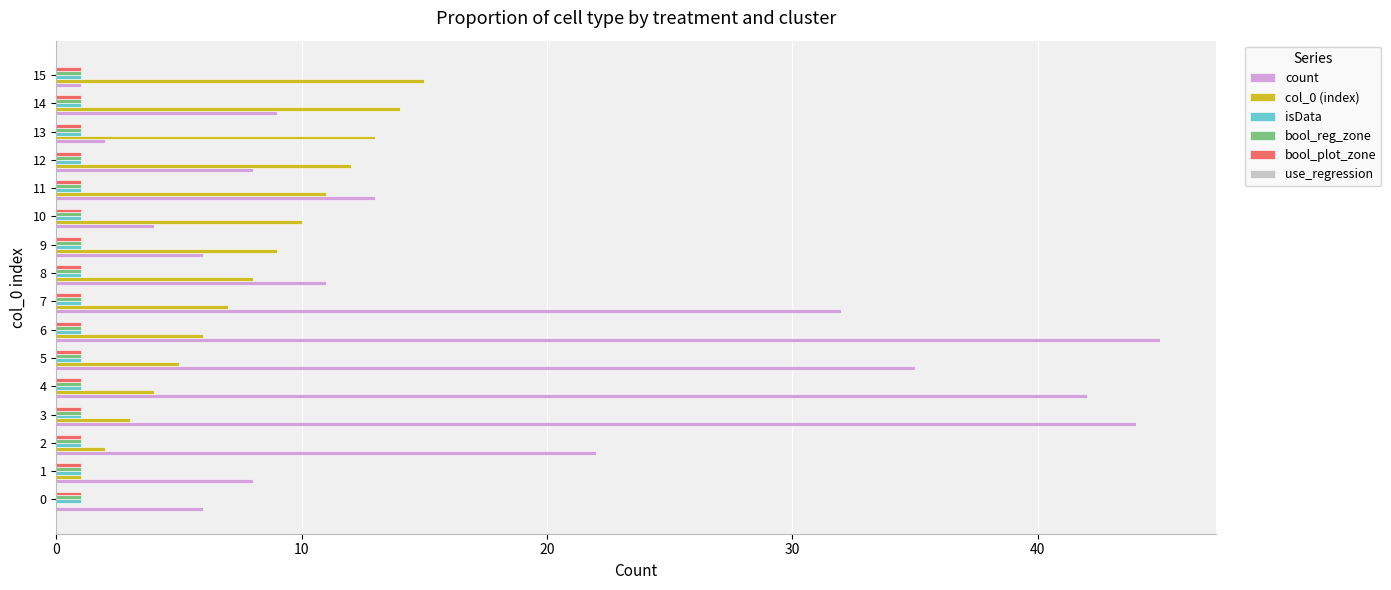

What is the maximum value shown in the chart?

45